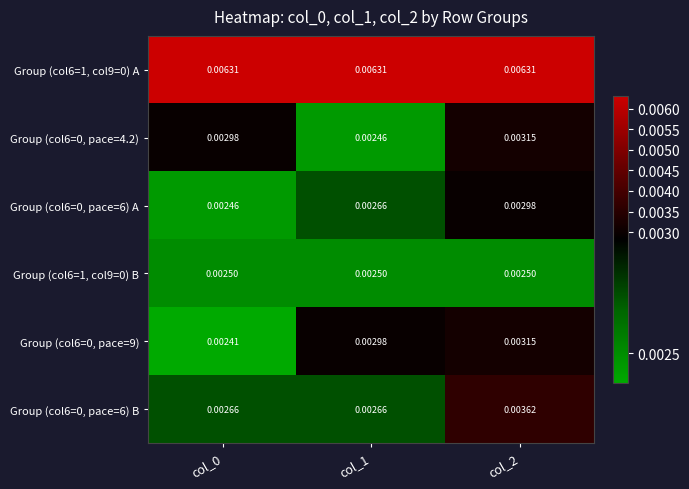

At which category is the sum across all series the highest?

col_2